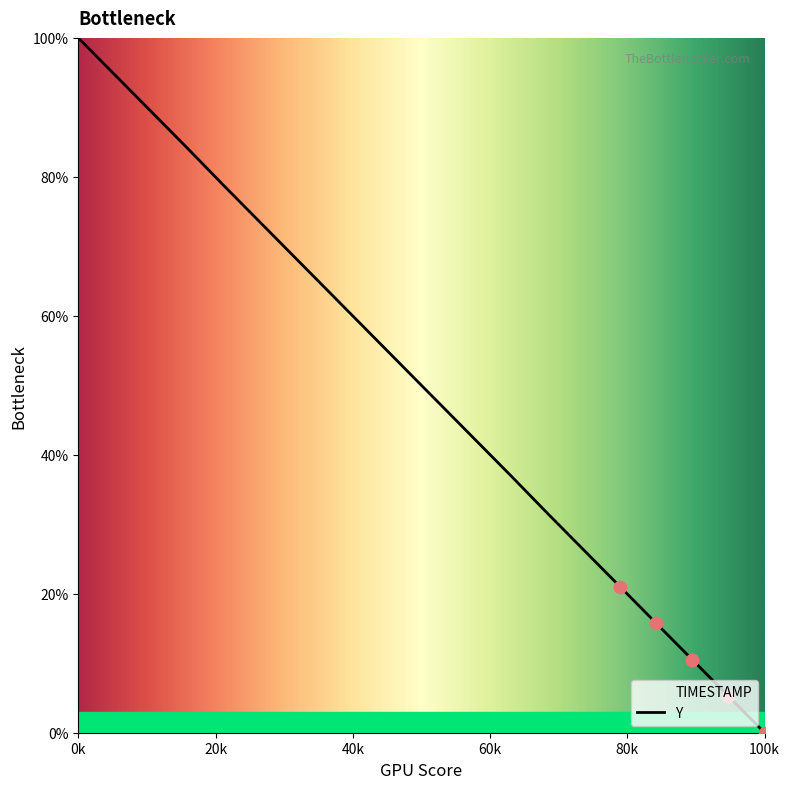

What is the difference between the maximum and minimum values?

100.0